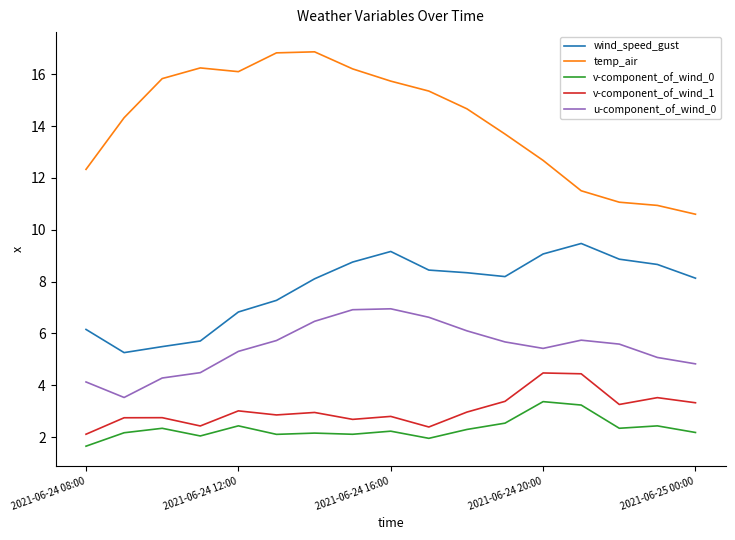

In wind_speed_gust, how many points are higher than both neighbors (excluding endpoints)?

2